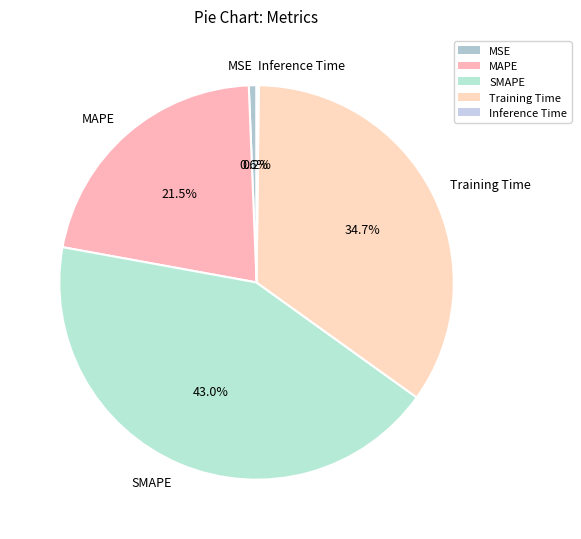

How much of the chart is everything except Training Time?

65.3%